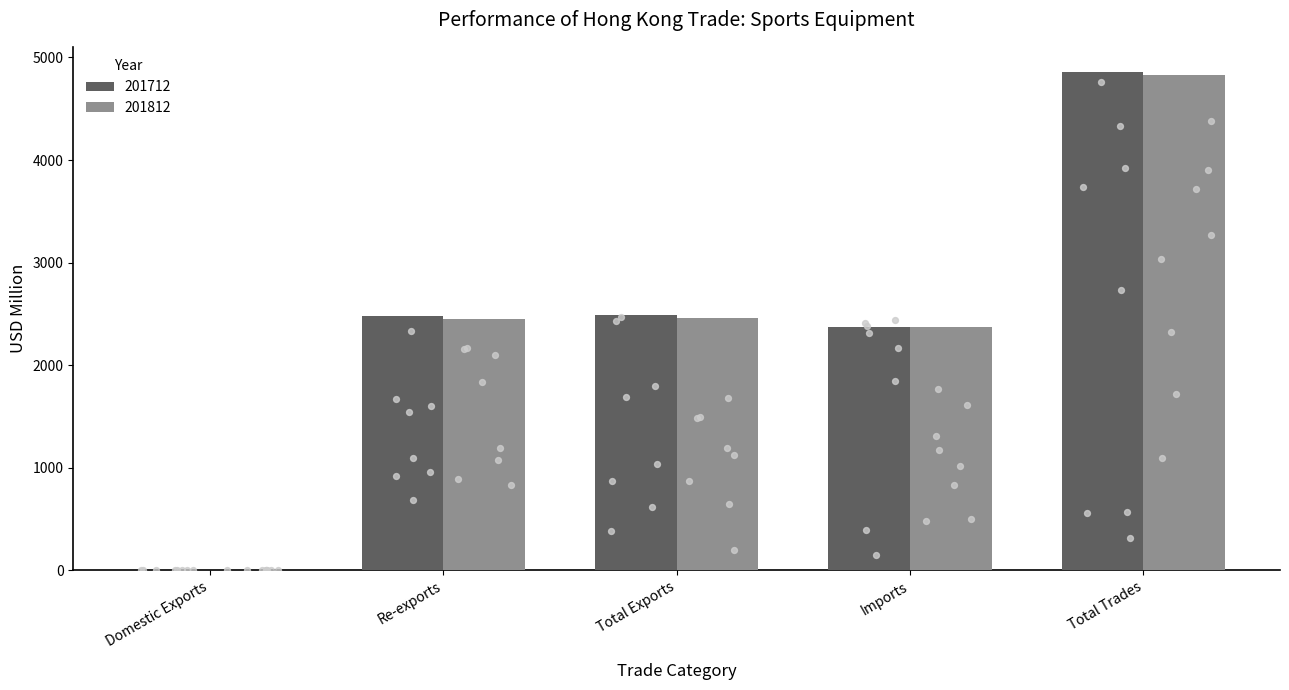

What is the total value across all series at Domestic Exports?

12.6